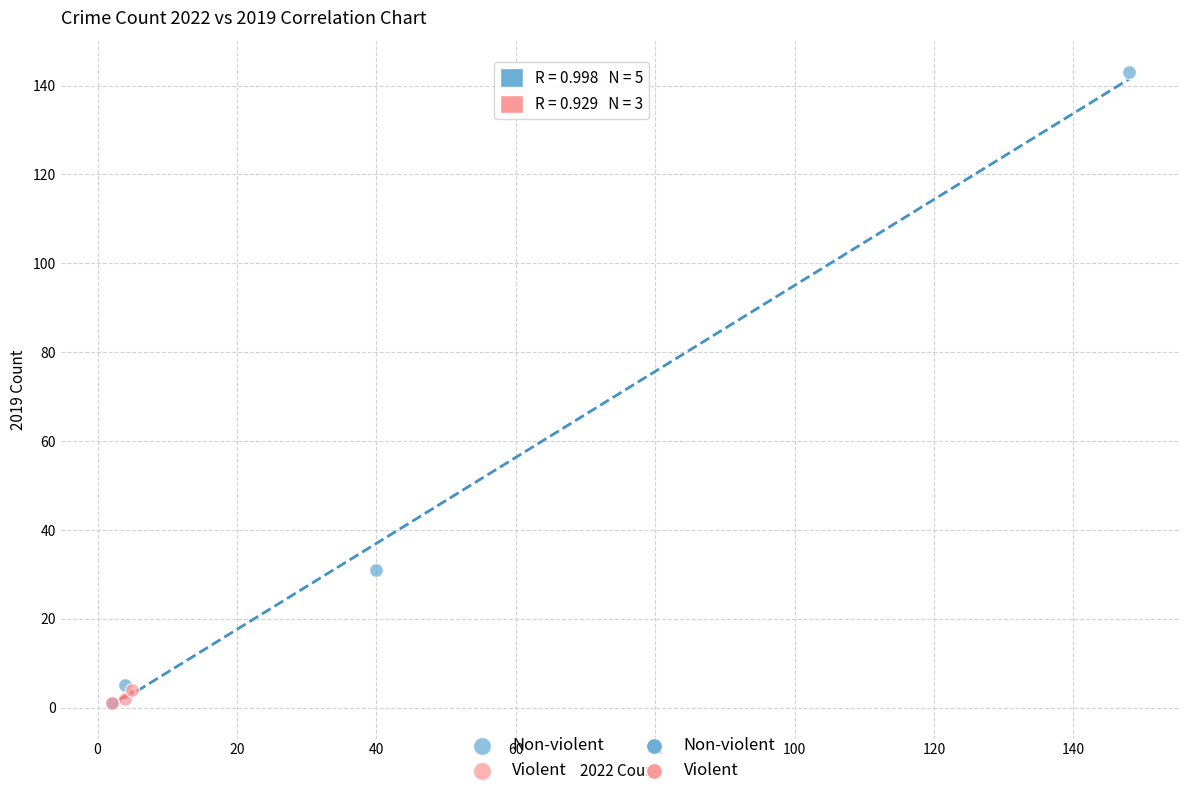

Which series reaches the maximum Y coordinate?

Non-violent